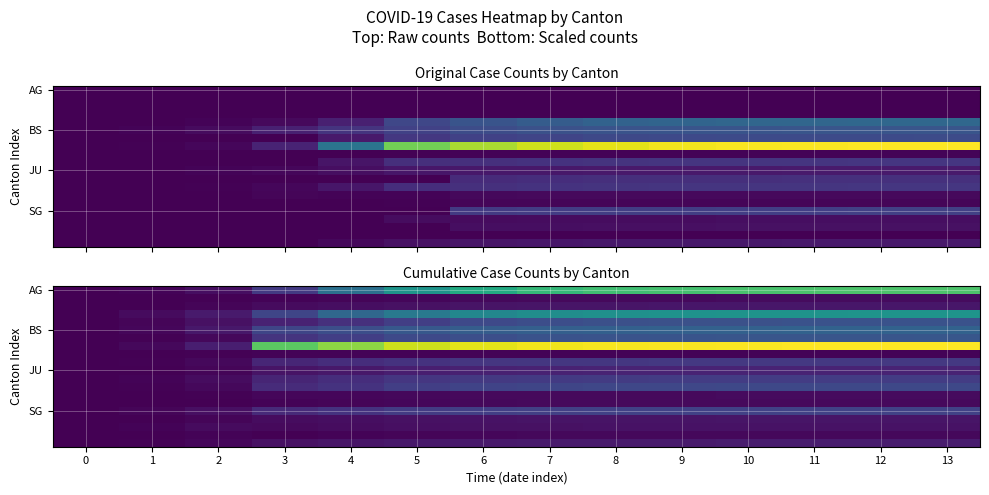

Where is BS nearest to the value 85?

3